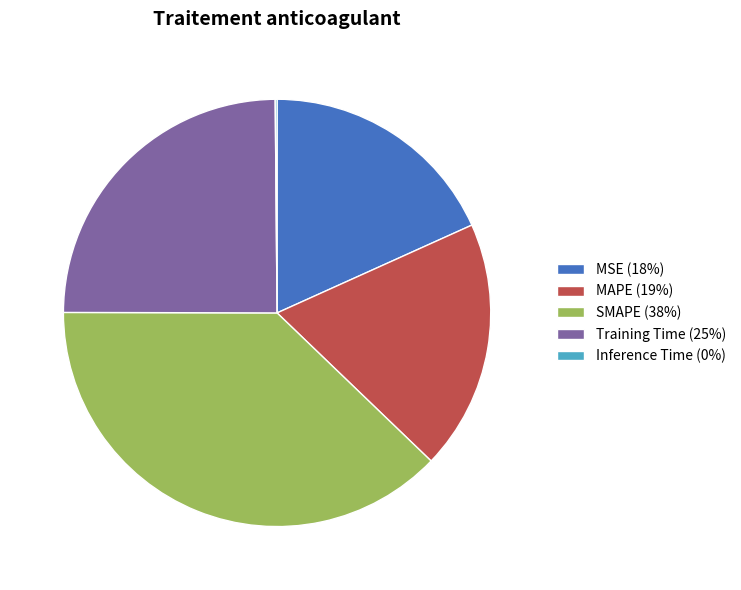

Does any single category account for the majority?

No